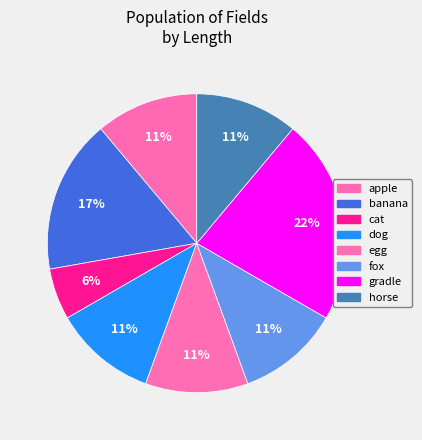

How many segments does this pie chart have?

8